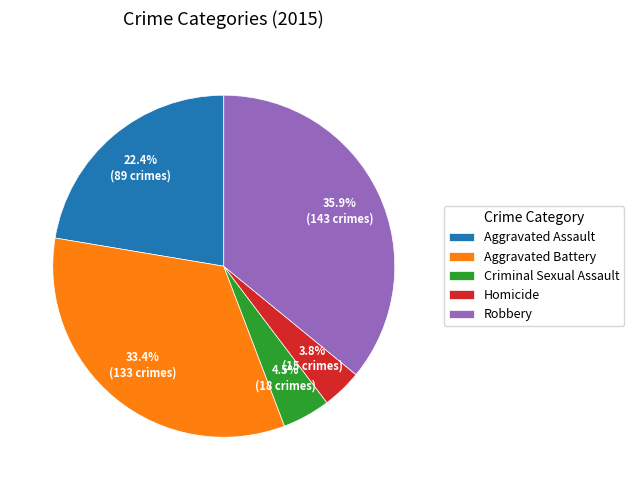

What percentage do Homicide and Robbery together represent?

39.7%